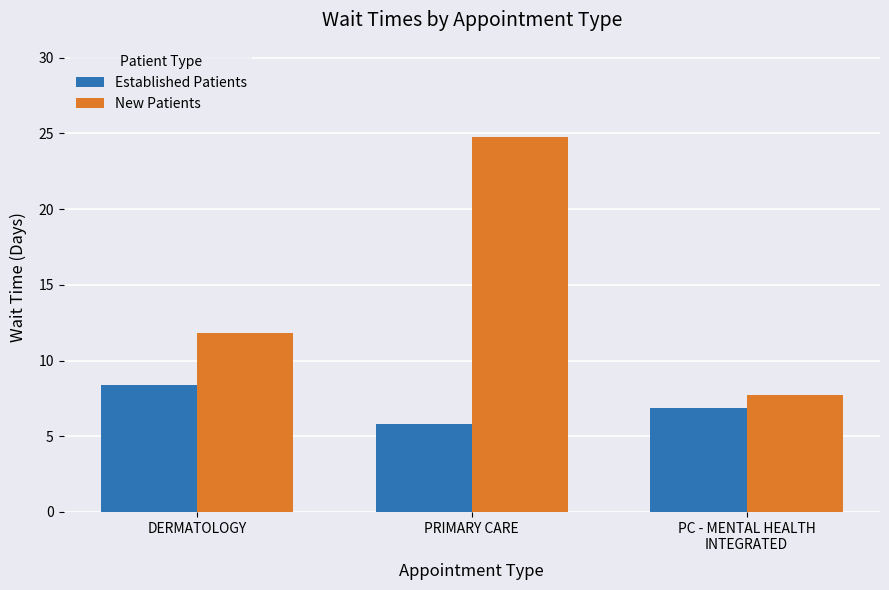

Between PRIMARY CARE and PC - MENTAL HEALTH
INTEGRATED, which series saw the biggest shift?

New Patients